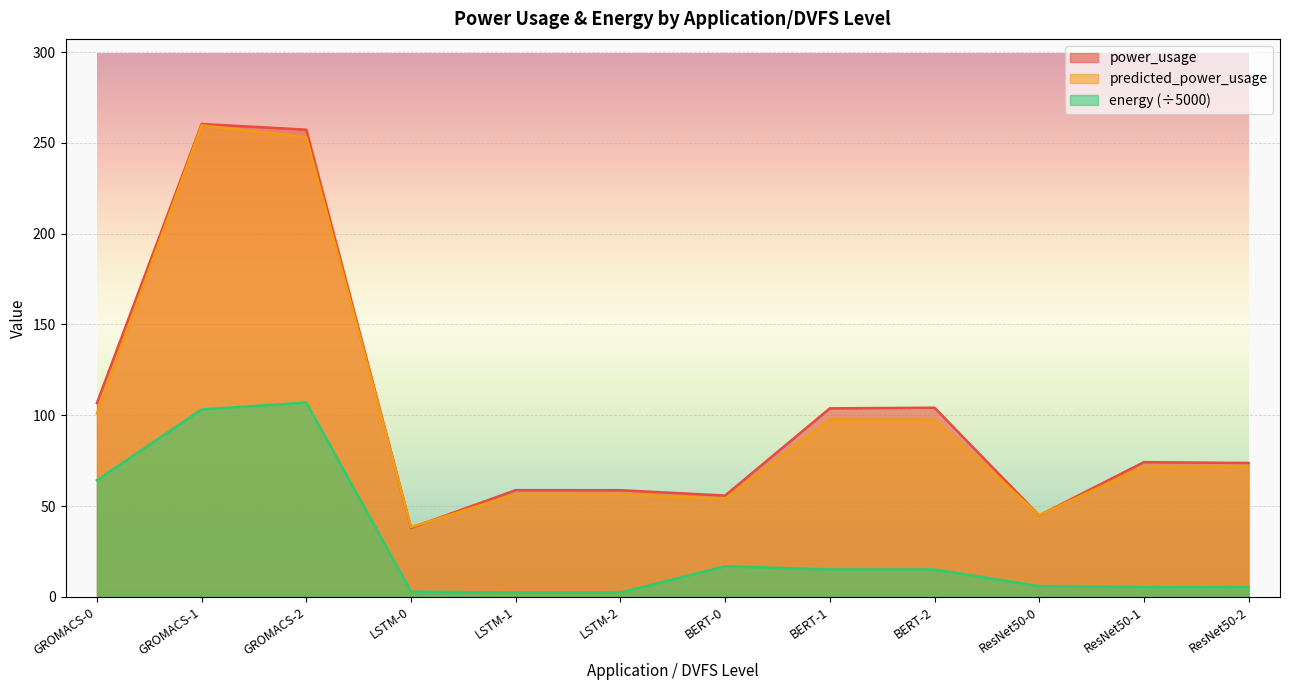

True or false: predicted_power_usage has a value of 45.0 at ResNet50-0.

True